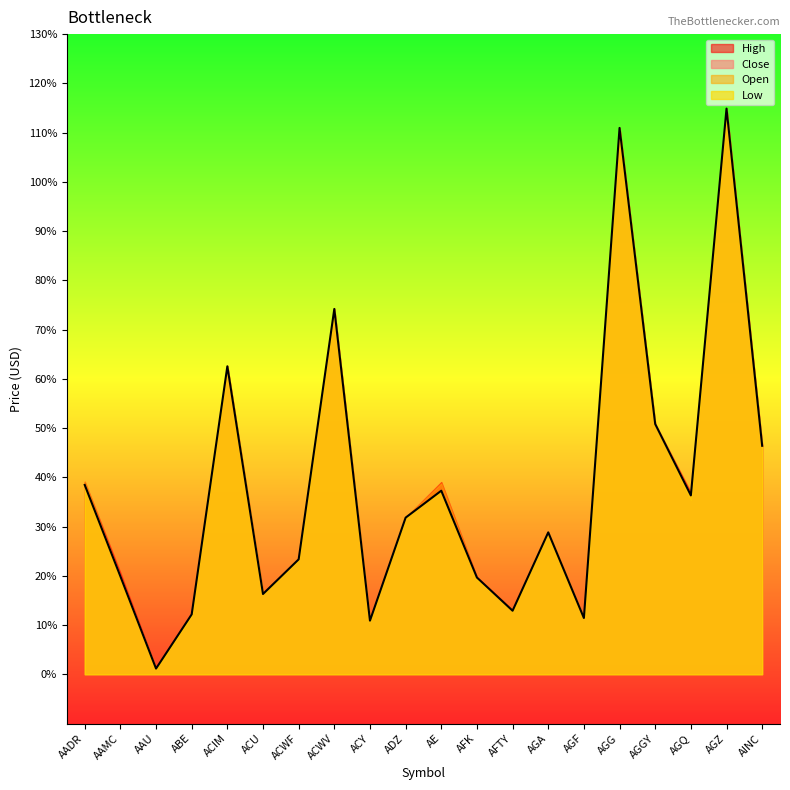

At AE, list the series in order from largest to smallest.

High, Open, Close, Low